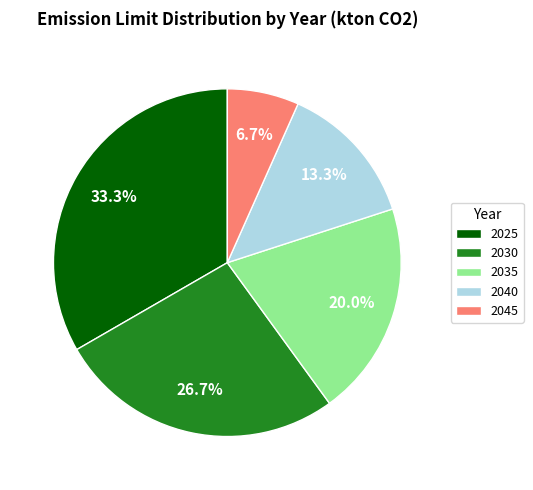

Rank the categories by value from highest to lowest.

2025, 2030, 2035, 2040, 2045